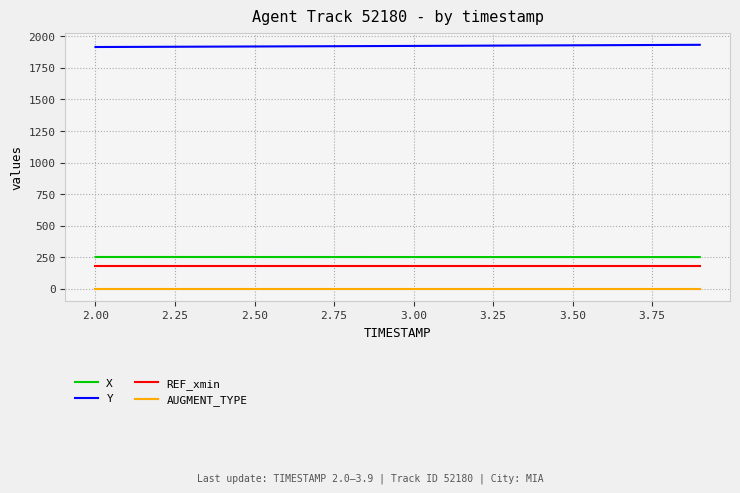

What is the lowest value of the REF_xmin series?

183.2